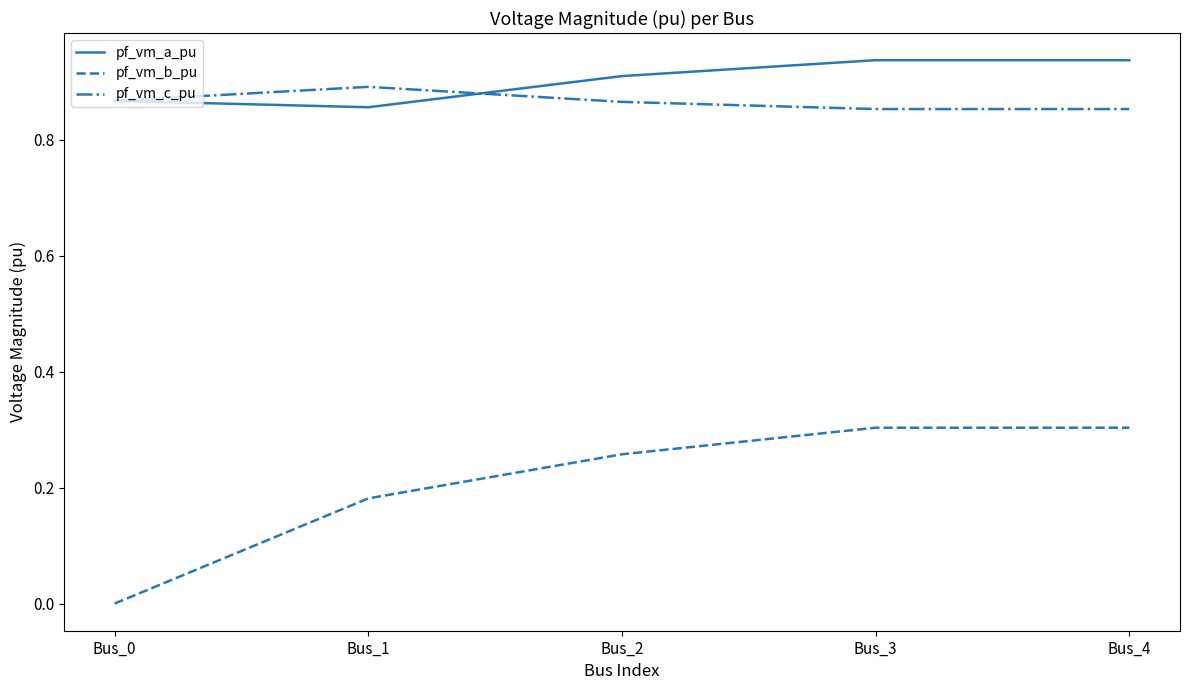

Does the chart have visible grid lines?

No